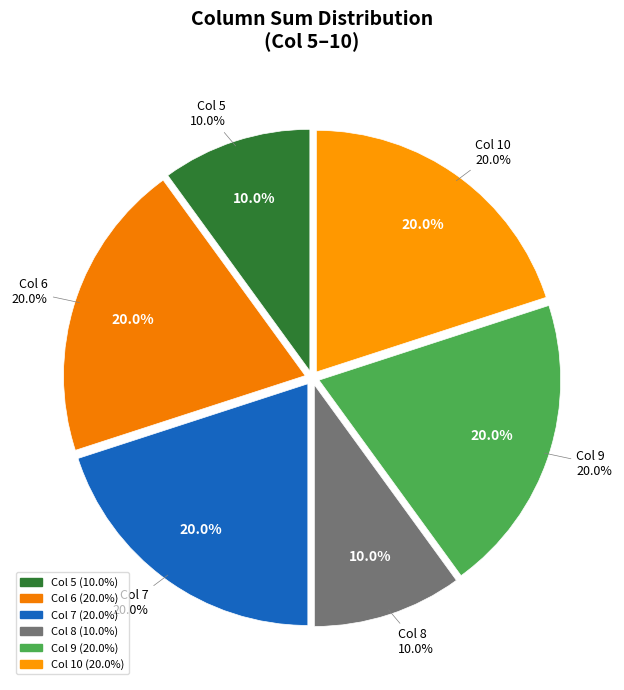

The Col 10 slice represents 20% of the pie. True or false?

True